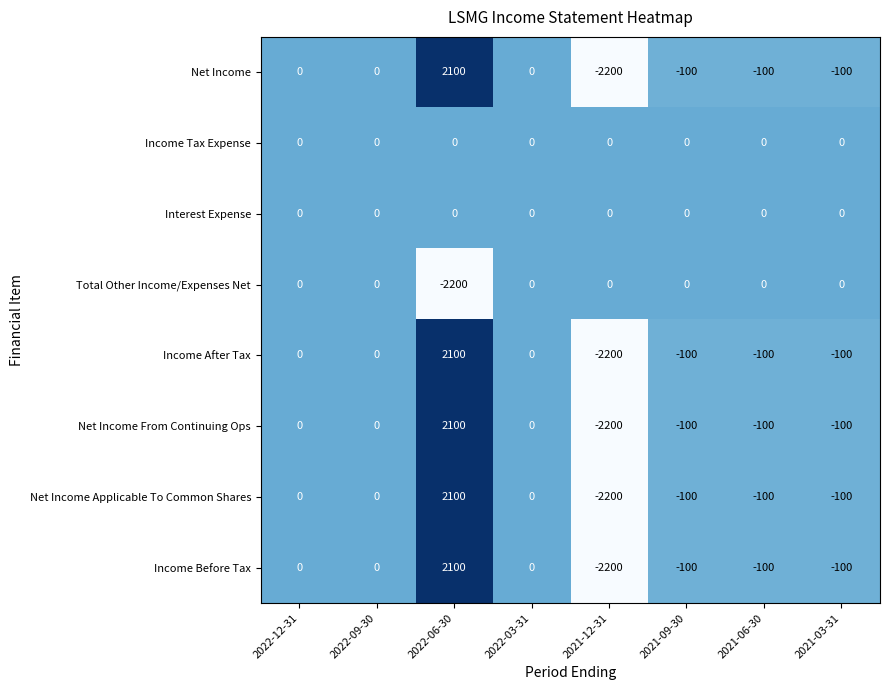

What is the difference between the maximum and minimum values in the Total Other Income/Expenses Net series?

2200